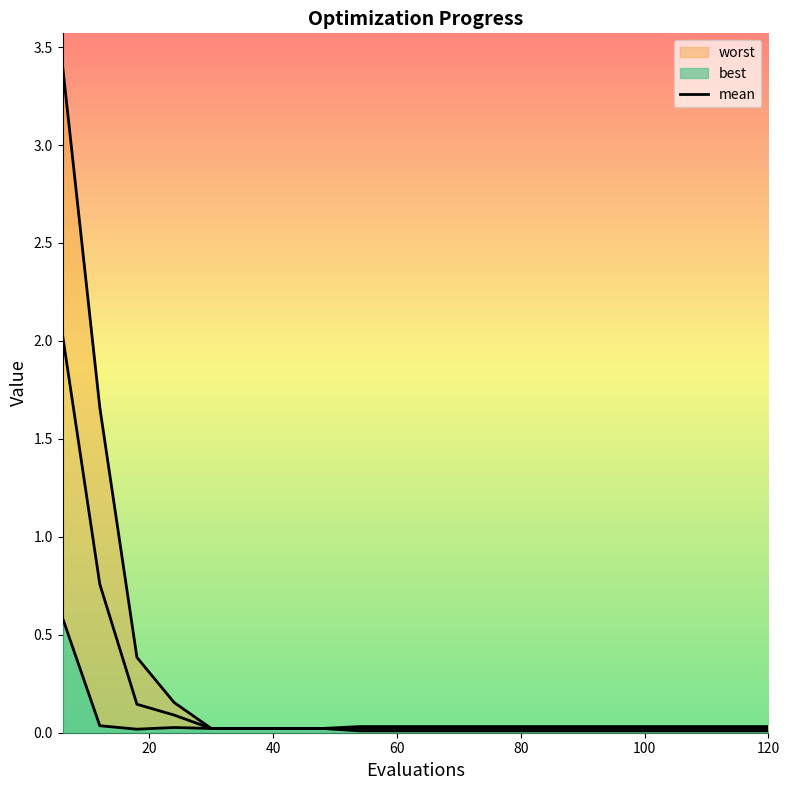

True or false: the data shows 0.0 at 60.

False